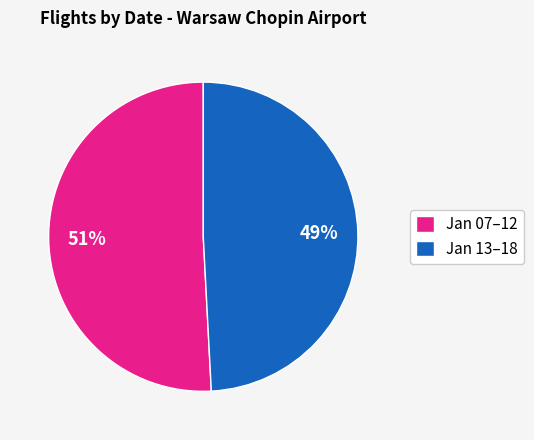

To the nearest percent, what portion does Jan 13–18 represent?

49%